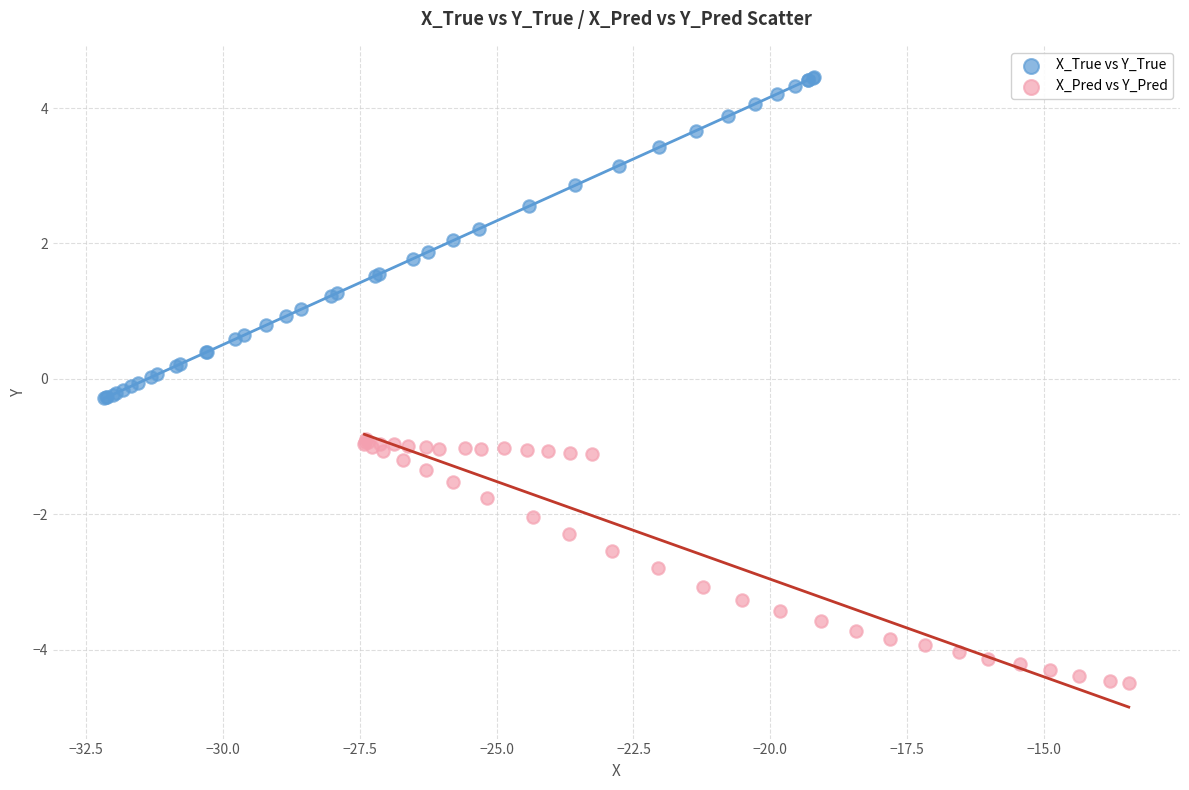

Which series contains the highest Y value?

X_True vs Y_True